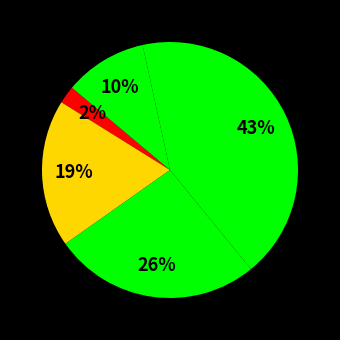

Count the number of slices in the pie.

5